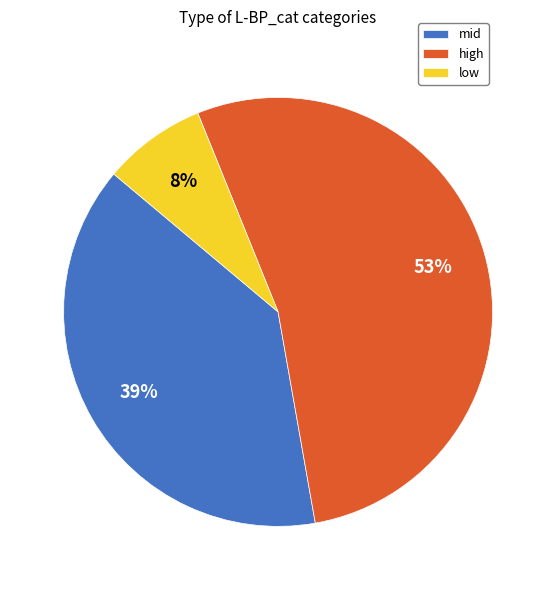

What is the majority slice?

high